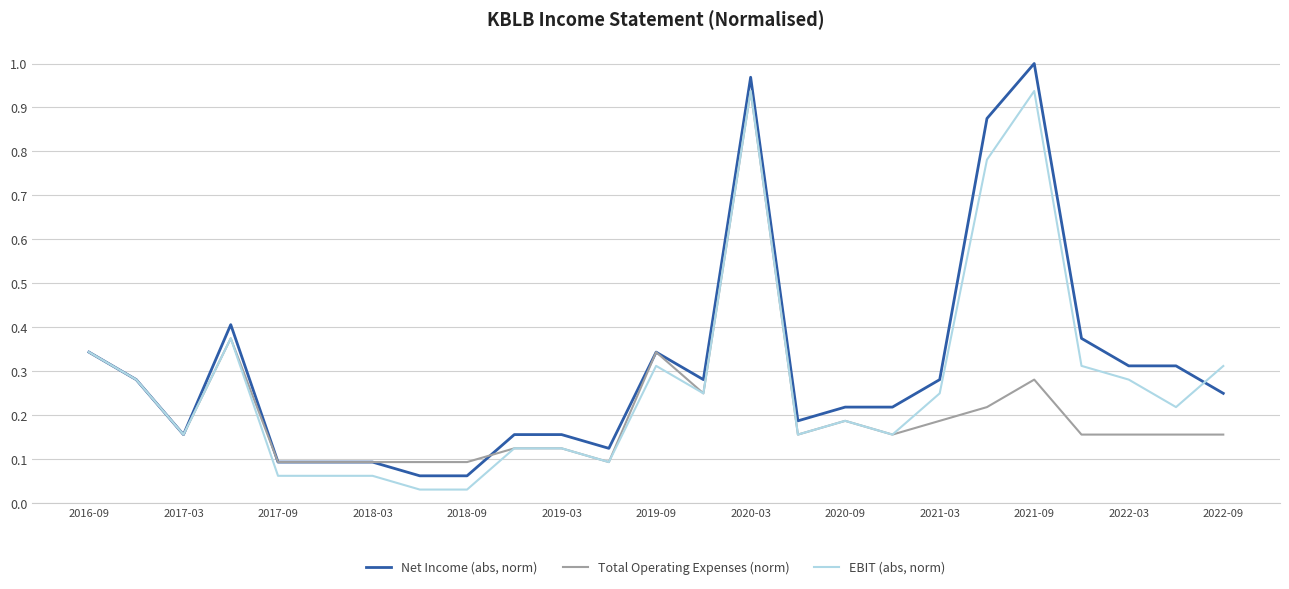

Which series has the largest range (max minus min)?

Net Income (abs, norm)